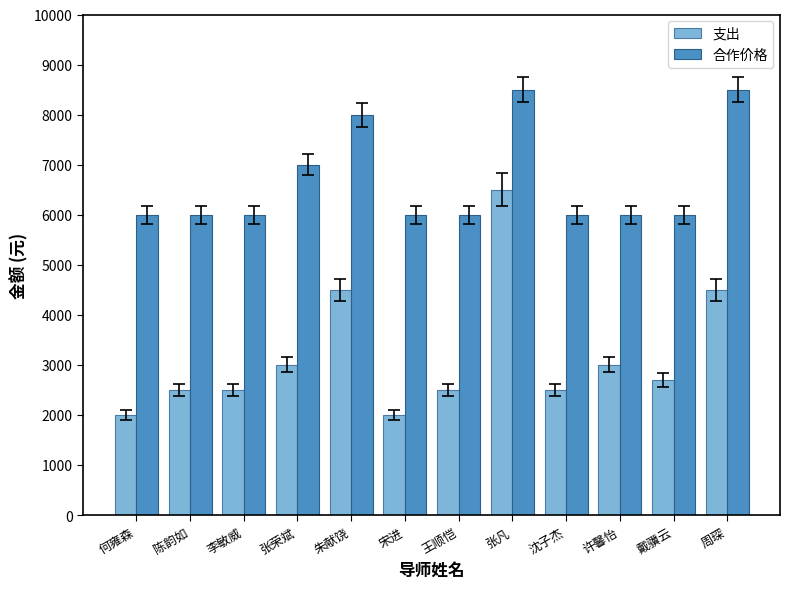

What position from the right is 朱献饶?

8